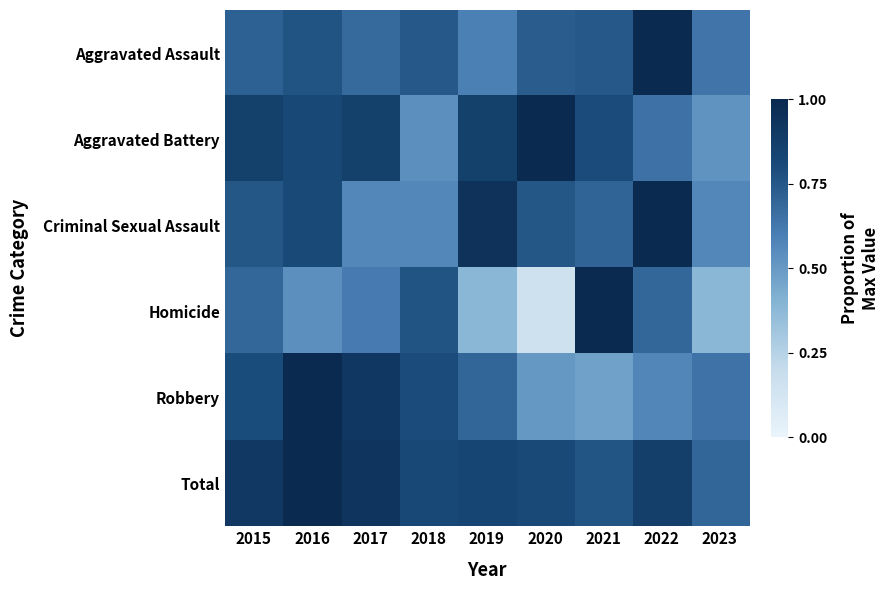

What is the minimum value shown in the chart?

0.2